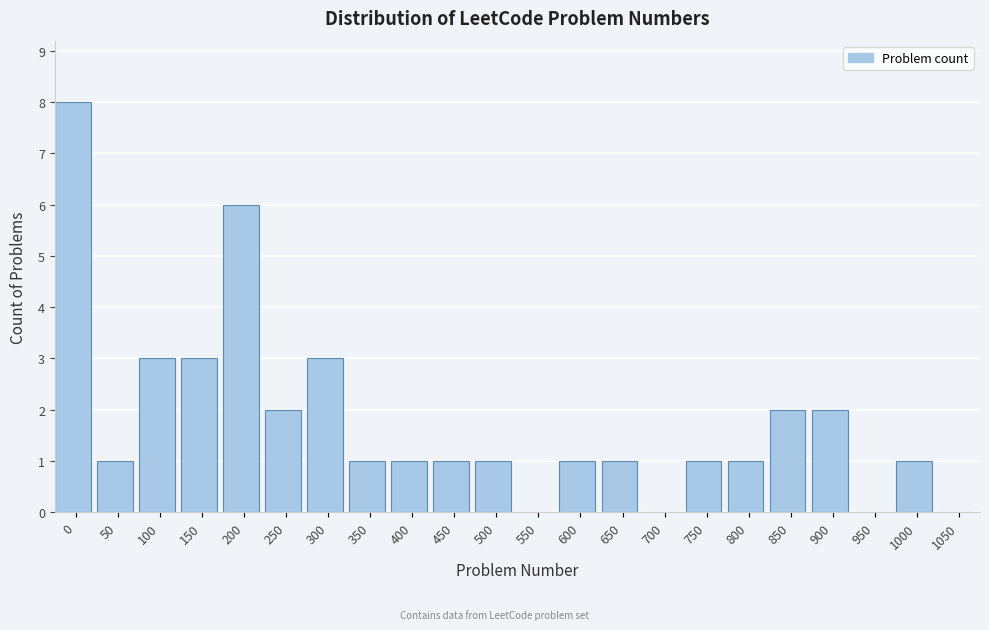

Reading left to right, extract all data points from this chart.

0=8	50=1	100=3	150=3	200=6	250=2	300=3	350=1	400=1	450=1	500=1	550=0	600=1	650=1	700=0	750=1	800=1	850=2	900=2	950=0	1000=1	1050=0